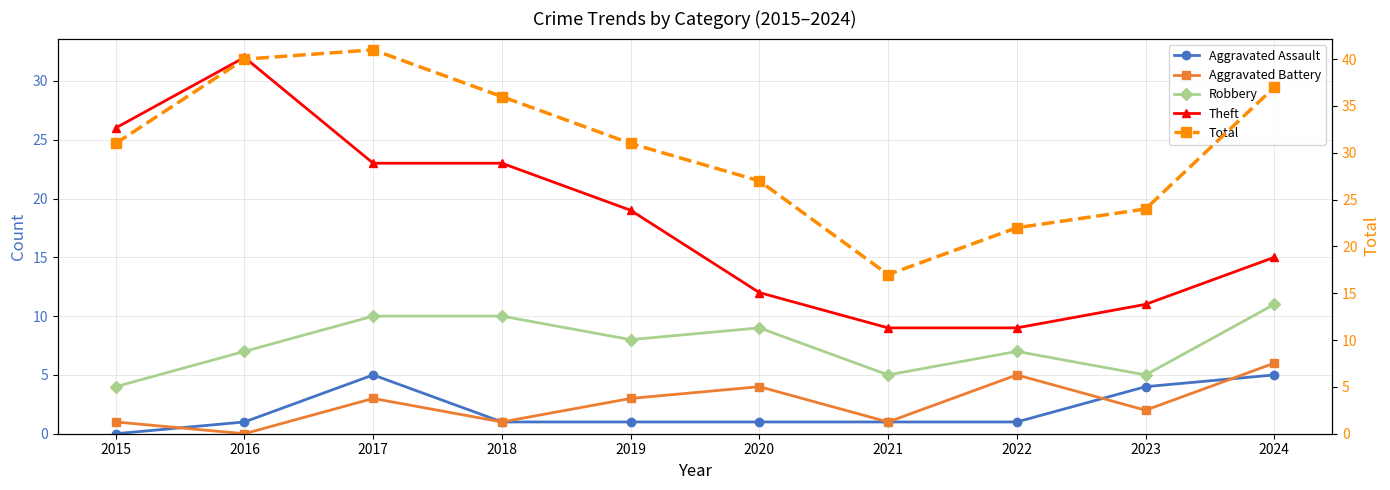

True or false: Total and Aggravated Assault intersect in this chart.

False